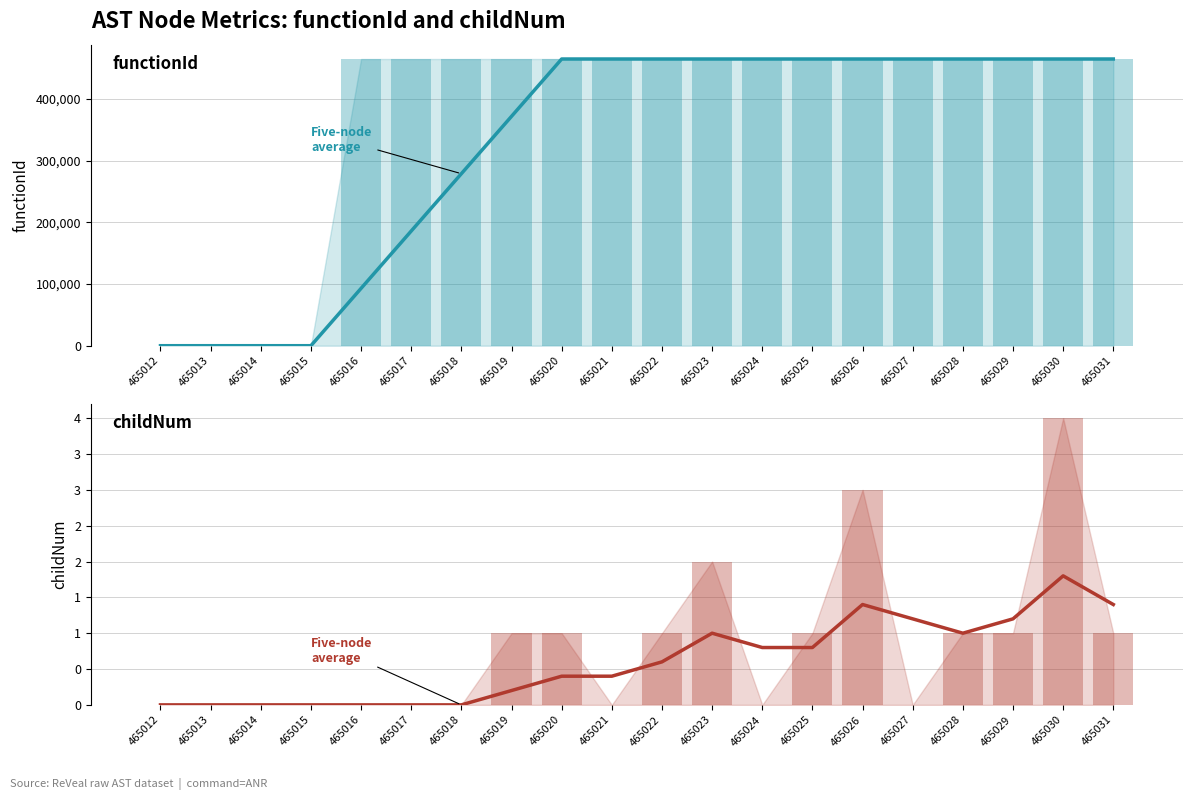

At 465014, list the series in order from largest to smallest.

Five-node average, functionId, childNum